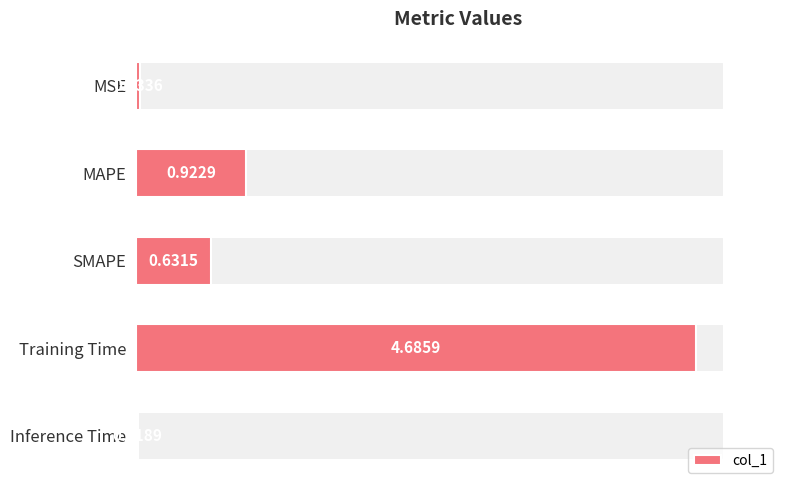

What is the maximum value shown in the chart?

4.7